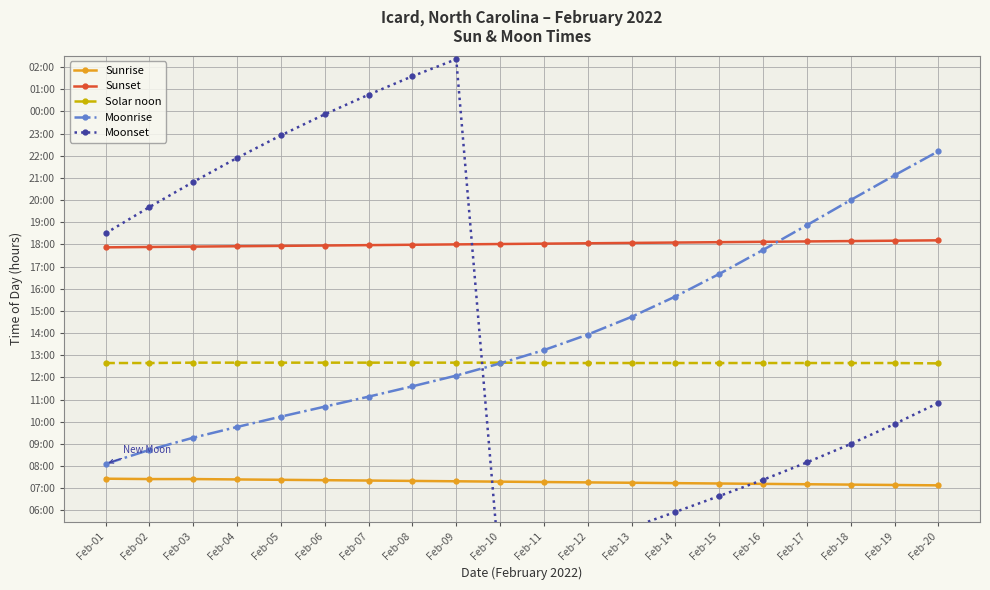

Reading left to right, list all the values displayed in this chart.

Sunrise: Feb-01=7.4	Feb-02=7.4	Feb-03=7.4	Feb-04=7.4	Feb-05=7.4	Feb-06=7.4	Feb-07=7.3	Feb-08=7.3	Feb-09=7.3	Feb-10=7.3	Feb-11=7.3	Feb-12=7.3	Feb-13=7.2	Feb-14=7.2	Feb-15=7.2	Feb-16=7.2	Feb-17=7.2	Feb-18=7.2	Feb-19=7.2	Feb-20=7.1
Sunset: Feb-01=17.9	Feb-02=17.9	Feb-03=17.9	Feb-04=17.9	Feb-05=17.9	Feb-06=17.9	Feb-07=18.0	Feb-08=18.0	Feb-09=18.0	Feb-10=18.0	Feb-11=18.0	Feb-12=18.1	Feb-13=18.1	Feb-14=18.1	Feb-15=18.1	Feb-16=18.1	Feb-17=18.1	Feb-18=18.1	Feb-19=18.2	Feb-20=18.2
Solar noon: Feb-01=12.7	Feb-02=12.7	Feb-03=12.7	Feb-04=12.7	Feb-05=12.7	Feb-06=12.7	Feb-07=12.7	Feb-08=12.7	Feb-09=12.7	Feb-10=12.7	Feb-11=12.7	Feb-12=12.7	Feb-13=12.7	Feb-14=12.7	Feb-15=12.7	Feb-16=12.7	Feb-17=12.7	Feb-18=12.7	Feb-19=12.7	Feb-20=12.6
Moonrise: Feb-01=8.1	Feb-02=8.7	Feb-03=9.3	Feb-04=9.8	Feb-05=10.2	Feb-06=10.7	Feb-07=11.1	Feb-08=11.6	Feb-09=12.1	Feb-10=12.6	Feb-11=13.2	Feb-12=13.9	Feb-13=14.7	Feb-14=15.7	Feb-15=16.7	Feb-16=17.8	Feb-17=18.9	Feb-18=20.0	Feb-19=21.1	Feb-20=22.2
Moonset: Feb-01=18.5	Feb-02=19.7	Feb-03=20.8	Feb-04=21.9	Feb-05=22.9	Feb-06=23.9	Feb-07=24.8	Feb-08=25.6	Feb-09=26.4	Feb-10=3.1	Feb-11=3.8	Feb-12=4.5	Feb-13=5.2	Feb-14=5.9	Feb-15=6.7	Feb-16=7.4	Feb-17=8.2	Feb-18=9.0	Feb-19=9.9	Feb-20=10.8